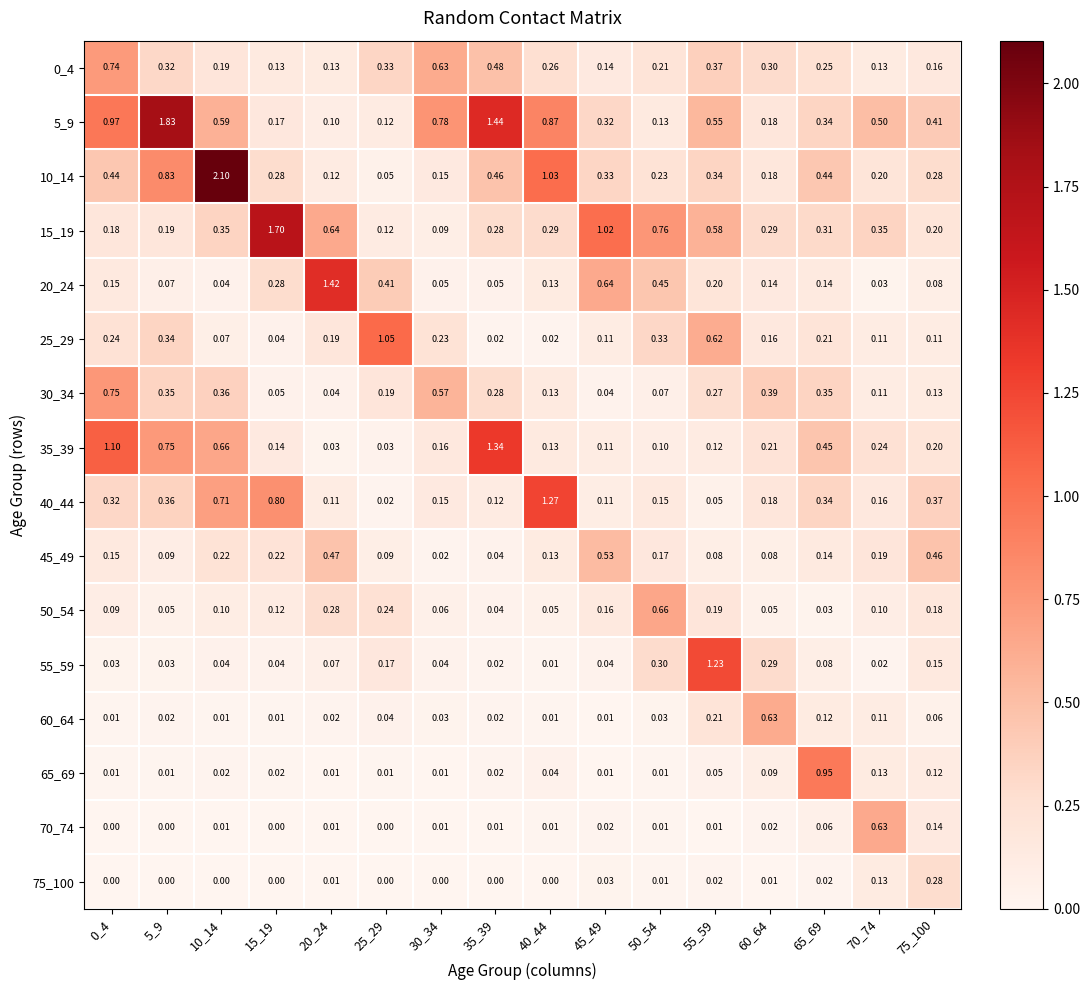

Is the value of 45_49 at 20_24 greater than the value of 5_9 at 65_69?

Yes